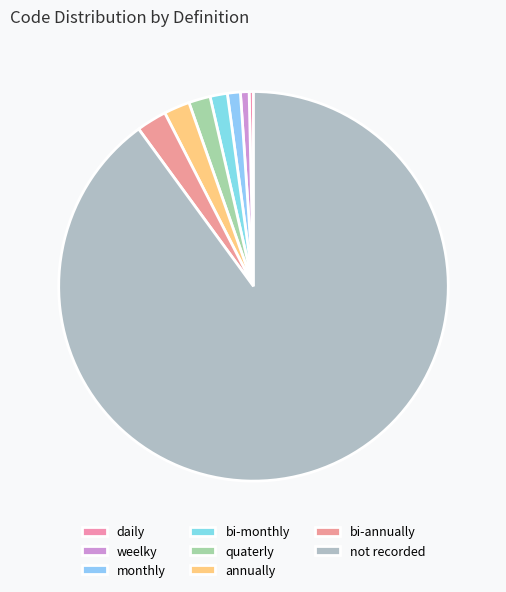

Which slice is the smallest?

daily